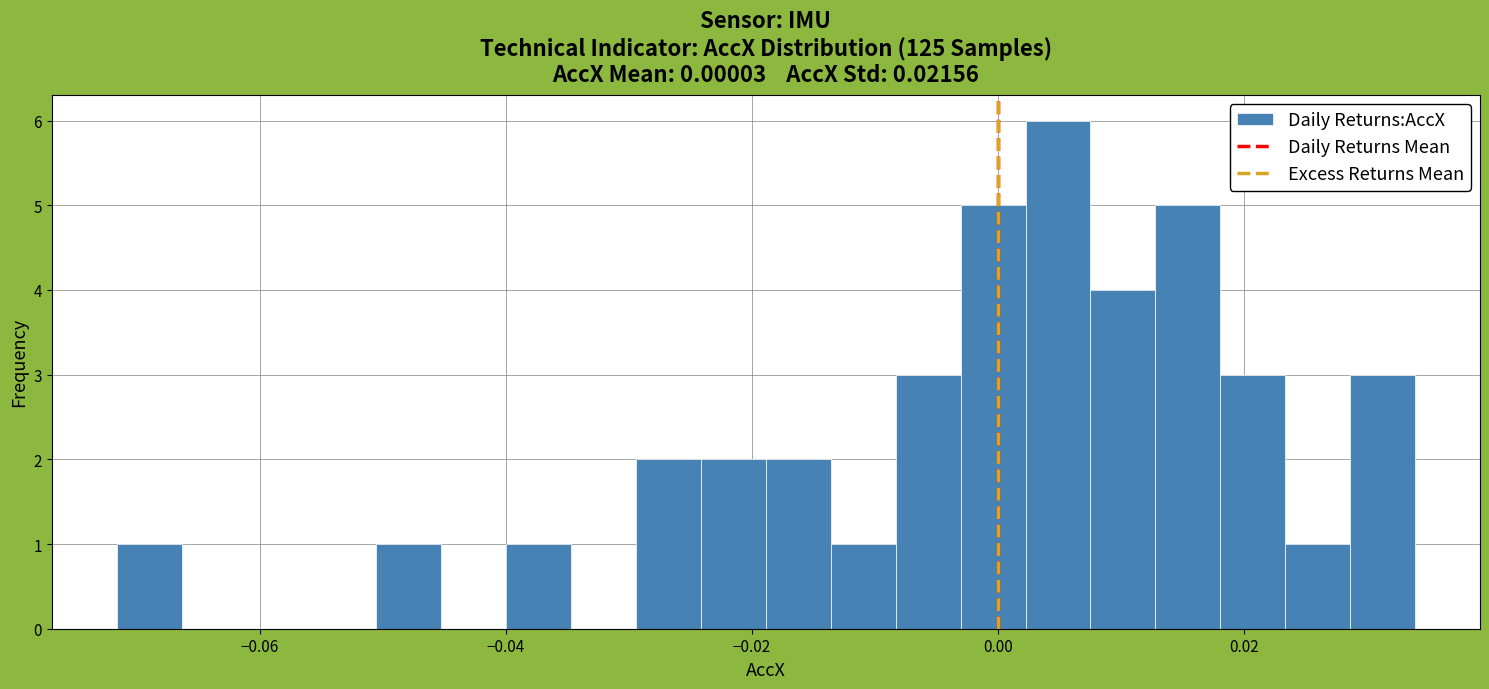

Read against the x-axis, roughly where is the centre of the tallest bar?

0.004